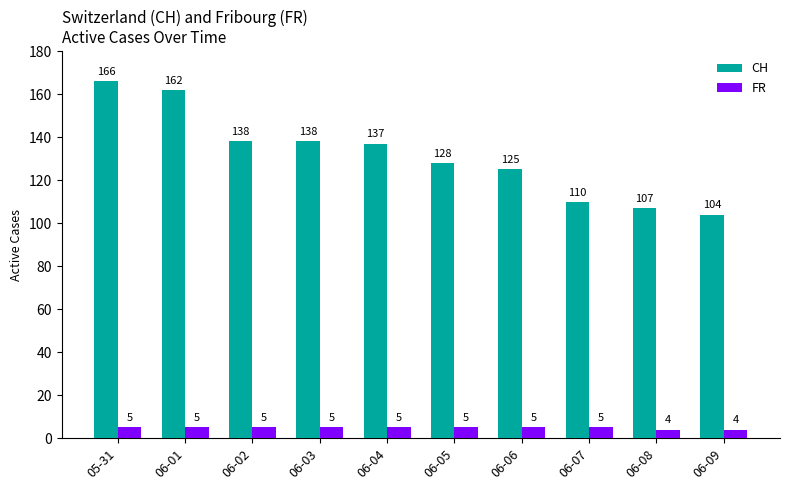

What is the difference between the second highest and minimum values in the CH series?

58